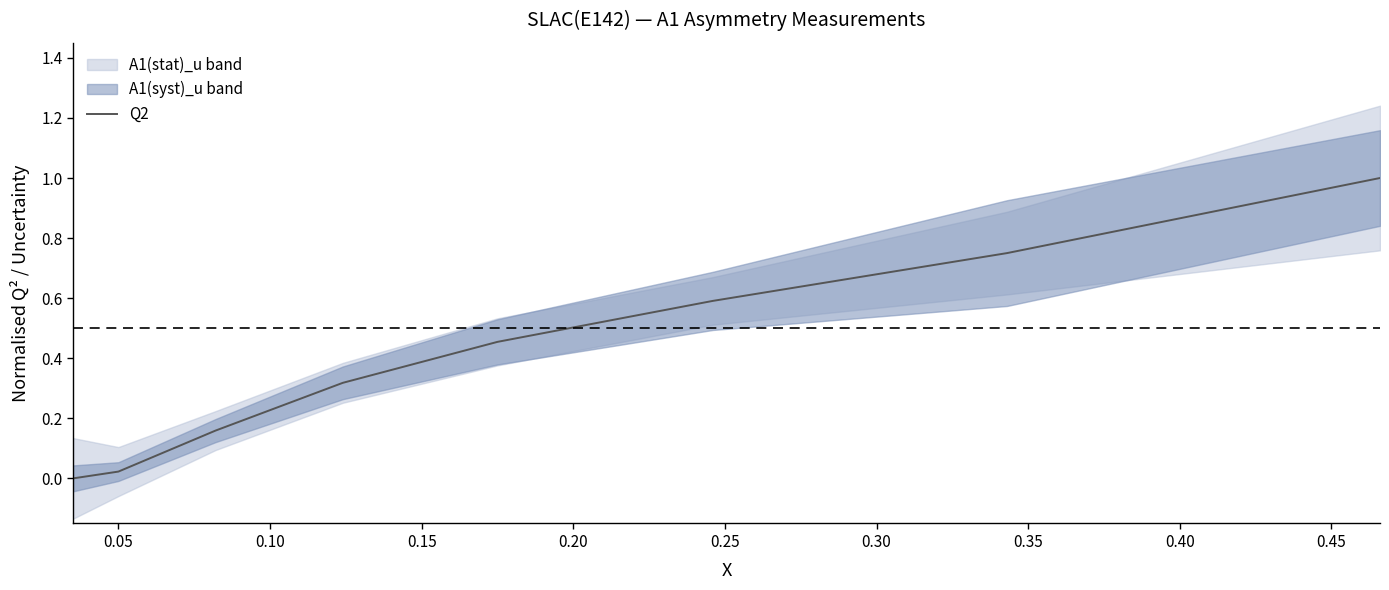

What is the maximum value for Q2?

1.0